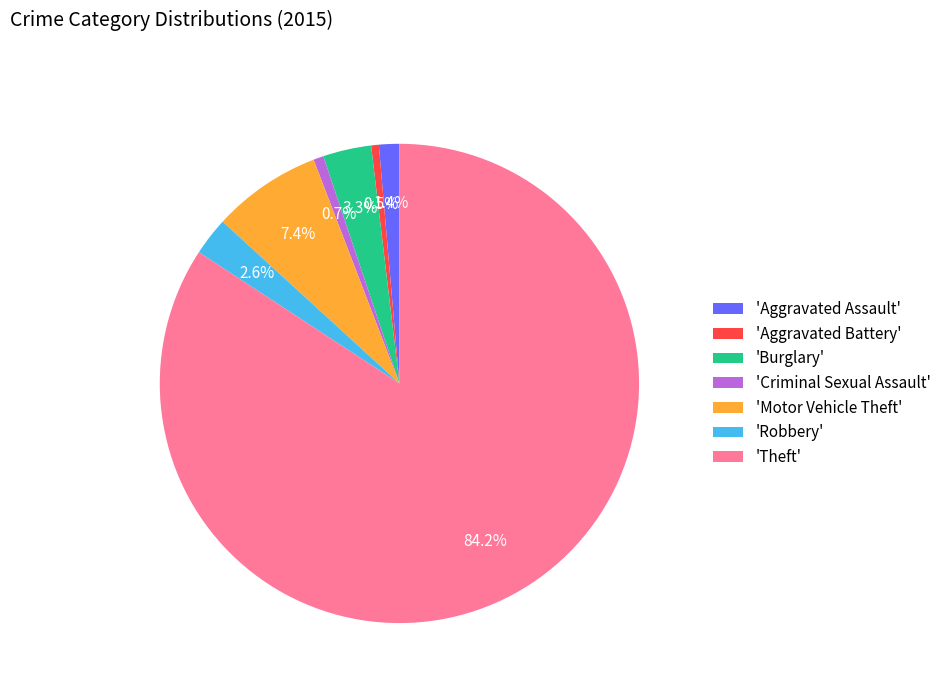

Do 'Aggravated Assault' and 'Motor Vehicle Theft' together represent more than half of the pie?

No